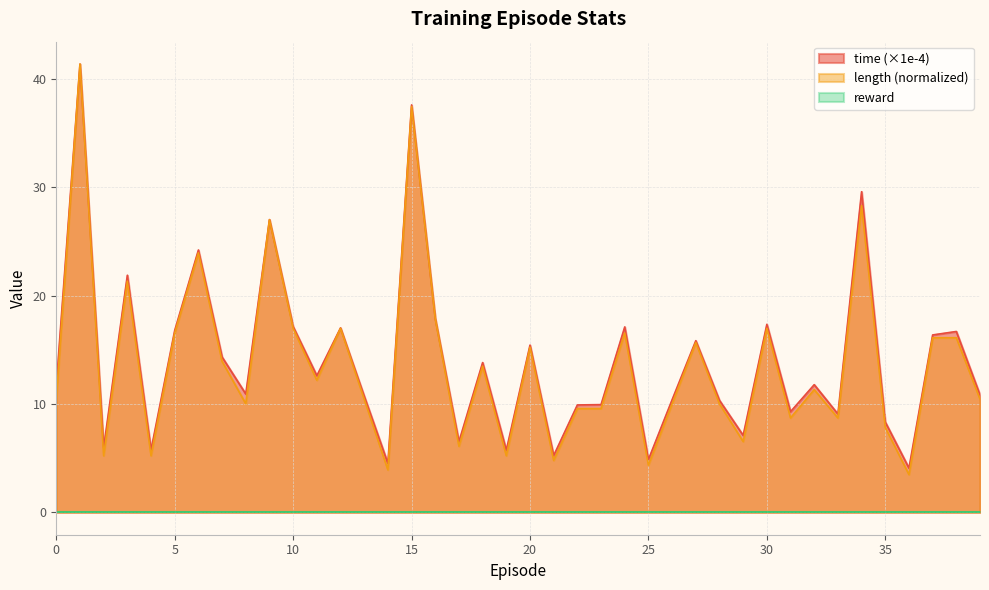

The length series shows 37.5 at 15. True or false?

True